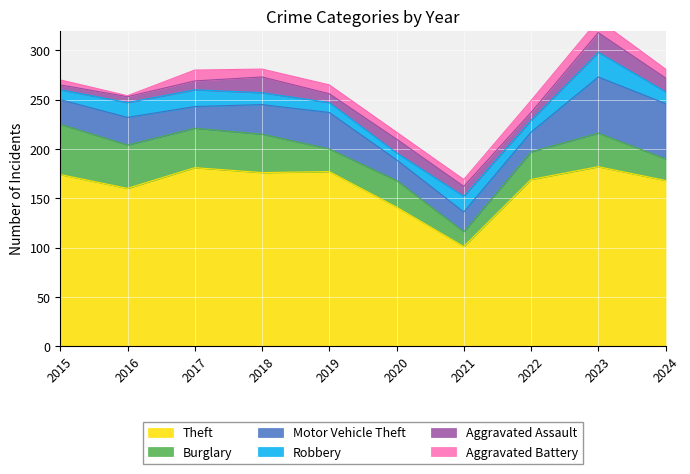

Reading left to right, extract all data points from this chart.

Theft: 2015=174	2016=160	2017=181	2018=176	2019=177	2020=141	2021=101	2022=169	2023=182	2024=168
Burglary: 2015=51	2016=44	2017=40	2018=39	2019=23	2020=27	2021=15	2022=28	2023=34	2024=22
Motor Vehicle Theft: 2015=25	2016=28	2017=22	2018=30	2019=37	2020=21	2021=20	2022=20	2023=57	2024=56
Robbery: 2015=10	2016=15	2017=17	2018=12	2019=10	2020=7	2021=16	2022=12	2023=25	2024=12
Aggravated Assault: 2015=5	2016=6	2017=9	2018=16	2019=9	2020=14	2021=10	2022=8	2023=20	2024=14
Aggravated Battery: 2015=5	2016=1	2017=11	2018=8	2019=9	2020=7	2021=7	2022=12	2023=13	2024=9